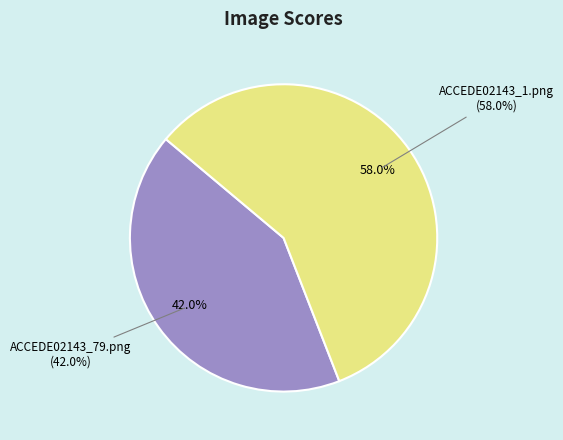

Which slice is the smallest?

ACCEDE02143_79.png